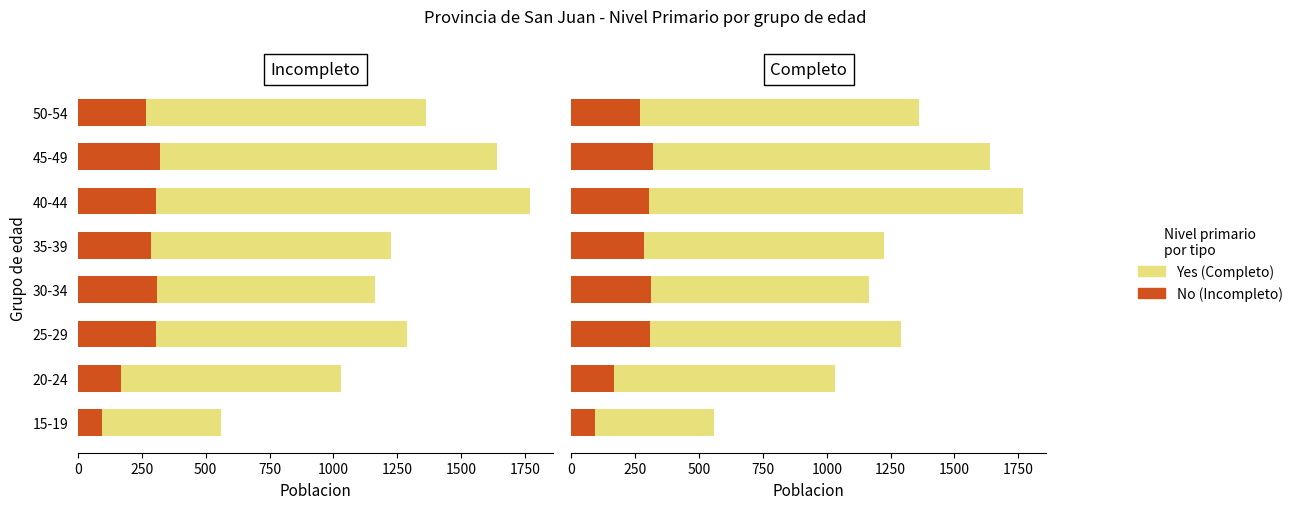

List the series in order of their overall mean, highest first.

Yes, No